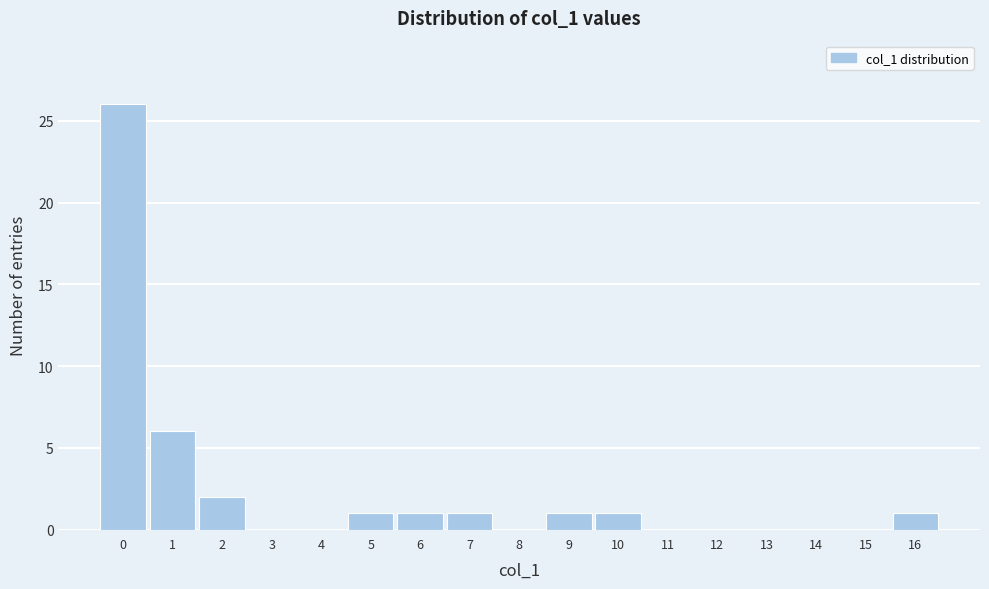

What is the height of the bar covering 0.5 to 1.5 on the x-axis? The values are not printed on the chart, so give them approximately, as read against the axis.

6